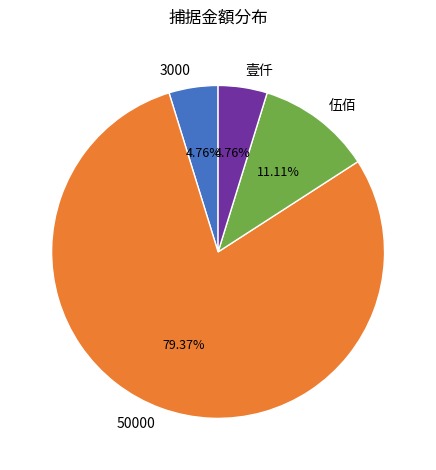

Which slice represents more than half of the pie?

50000